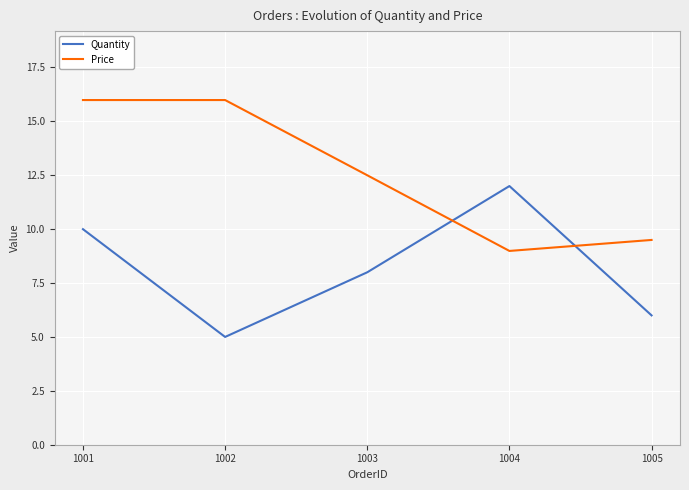

Which series changed the most between 1001 and 1004?

Price